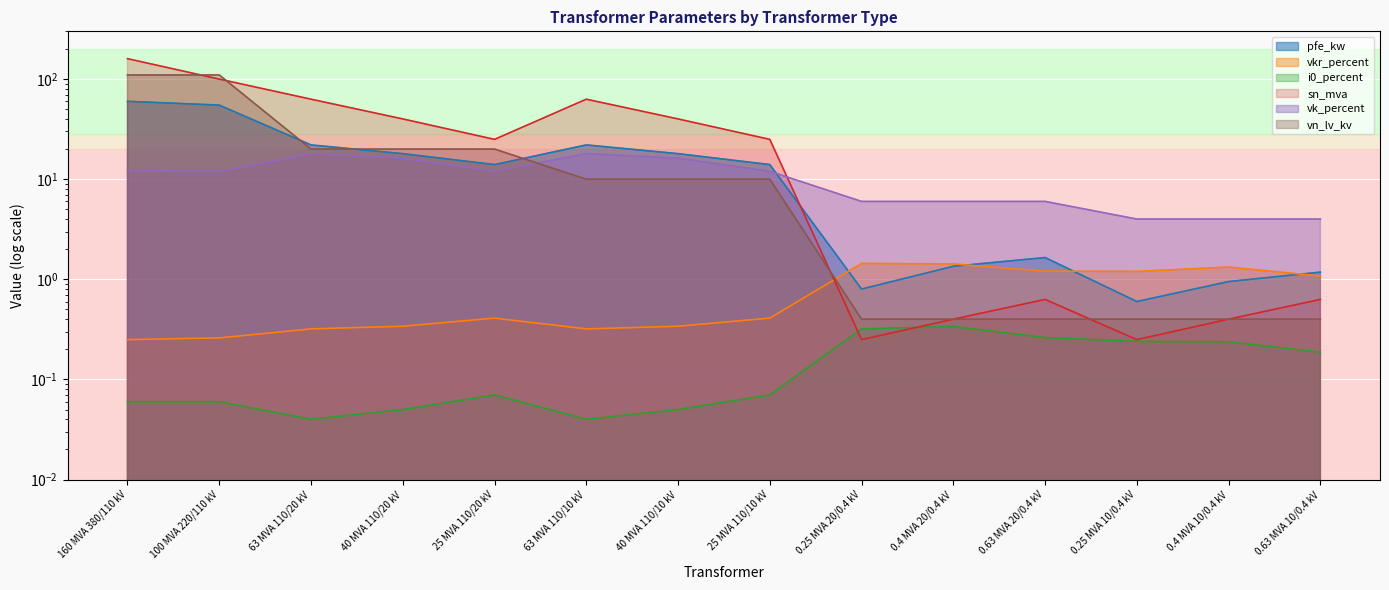

List the labels in order of sn_mva value, smallest first.

0.25 MVA 20/0.4 kV, 0.25 MVA 10/0.4 kV, 0.4 MVA 20/0.4 kV, 0.4 MVA 10/0.4 kV, 0.63 MVA 20/0.4 kV, 0.63 MVA 10/0.4 kV, 25 MVA 110/20 kV, 25 MVA 110/10 kV, 40 MVA 110/20 kV, 40 MVA 110/10 kV, 63 MVA 110/20 kV, 63 MVA 110/10 kV, 100 MVA 220/110 kV, 160 MVA 380/110 kV